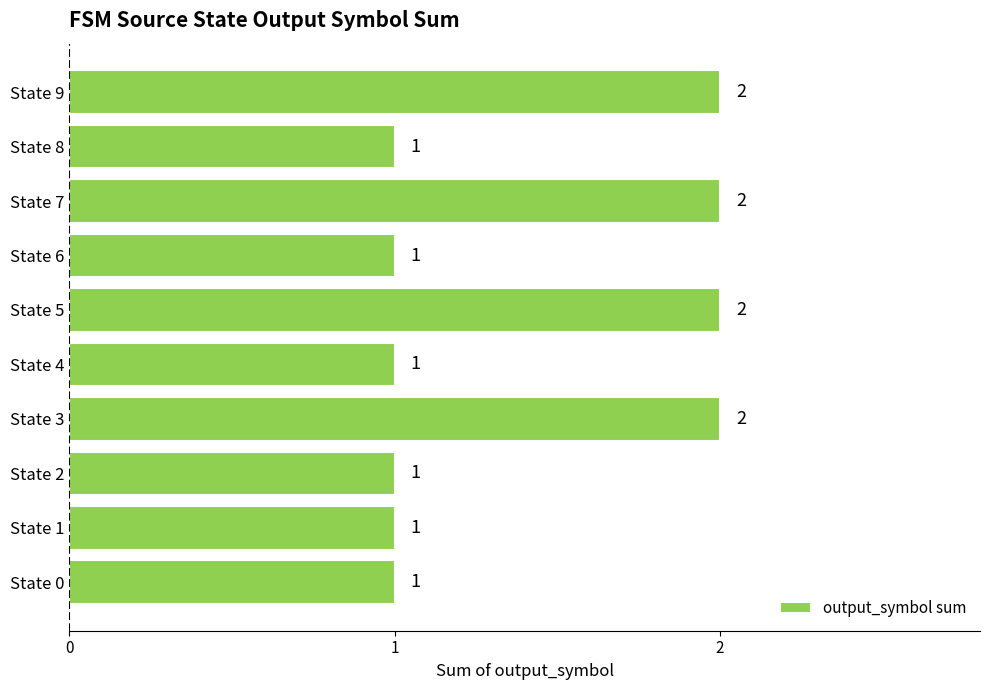

Count the values in the range 1 to 2.

10